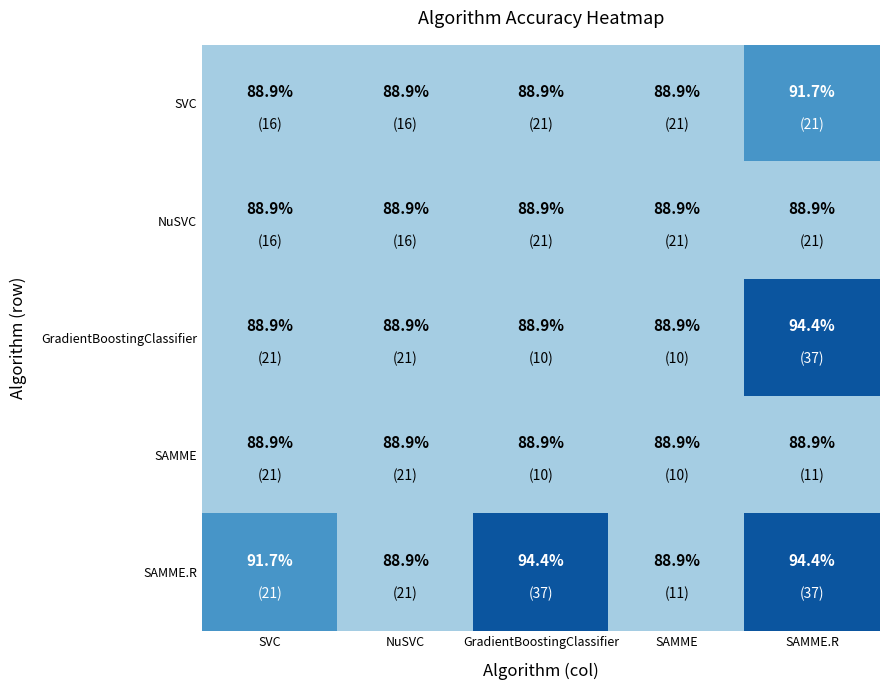

Read the GradientBoostingClassifier value at SAMME.R.

94.4